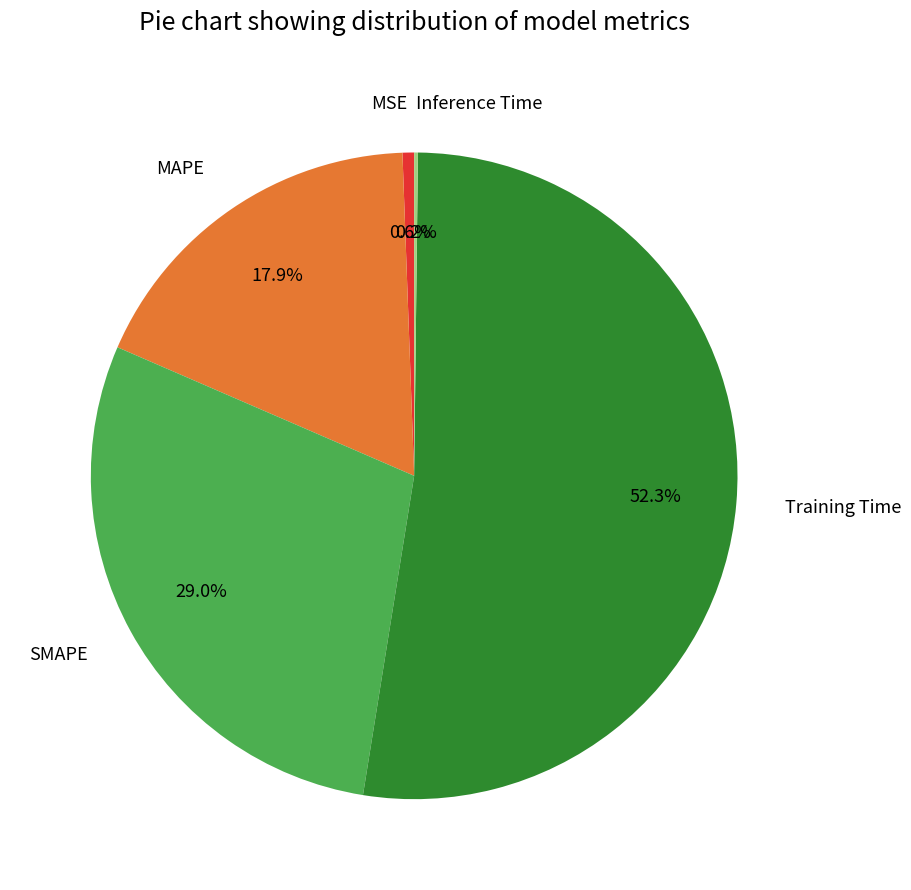

Which category accounts for the majority?

Training Time